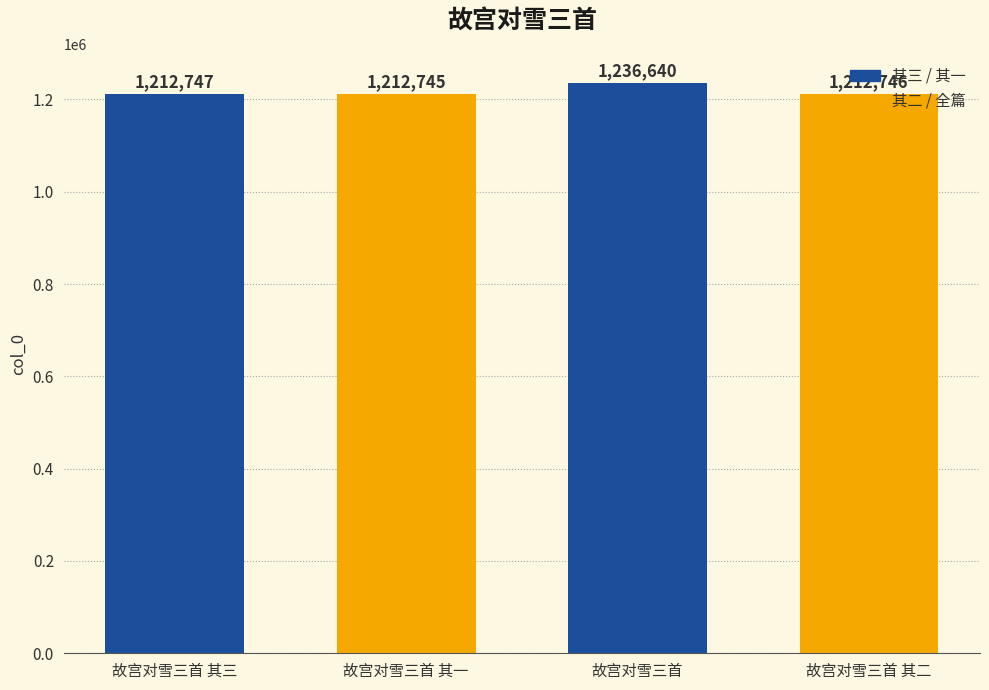

Rank the categories by value from lowest to highest.

故宫对雪三首 其一, 故宫对雪三首 其二, 故宫对雪三首 其三, 故宫对雪三首